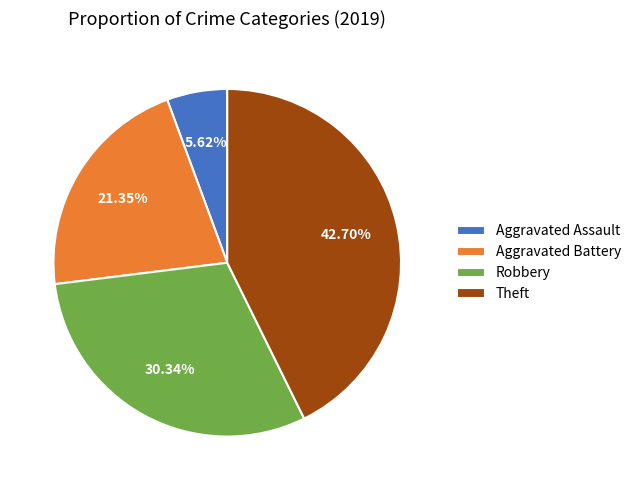

True or false: Theft accounts for 43% of the total.

True